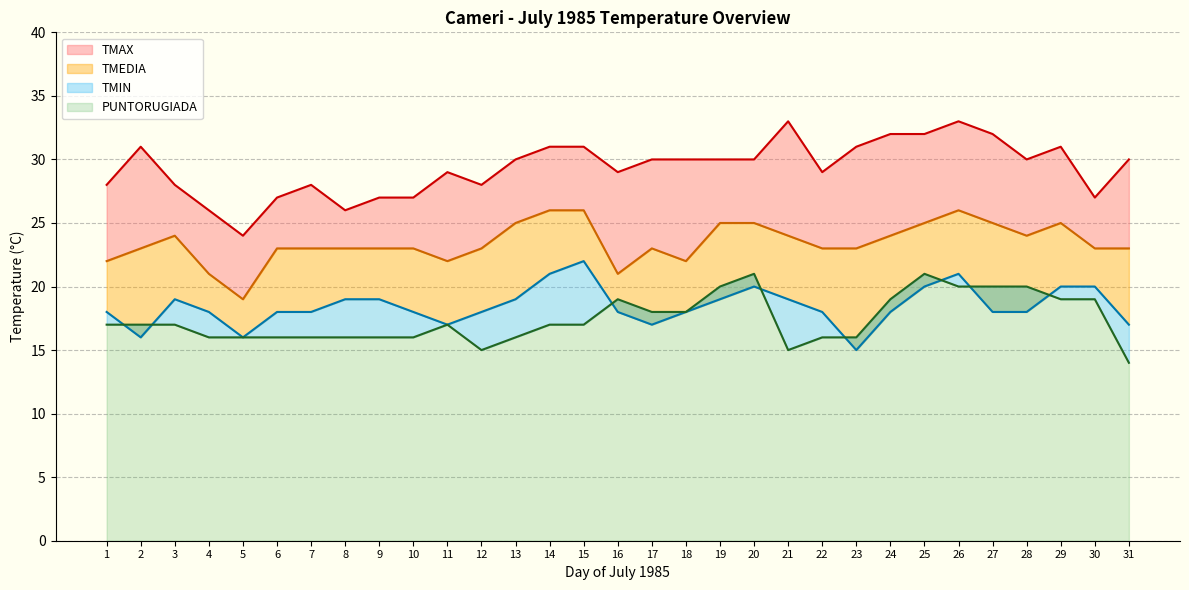

What is the sum of the TMEDIA values at 15 and 4?

47